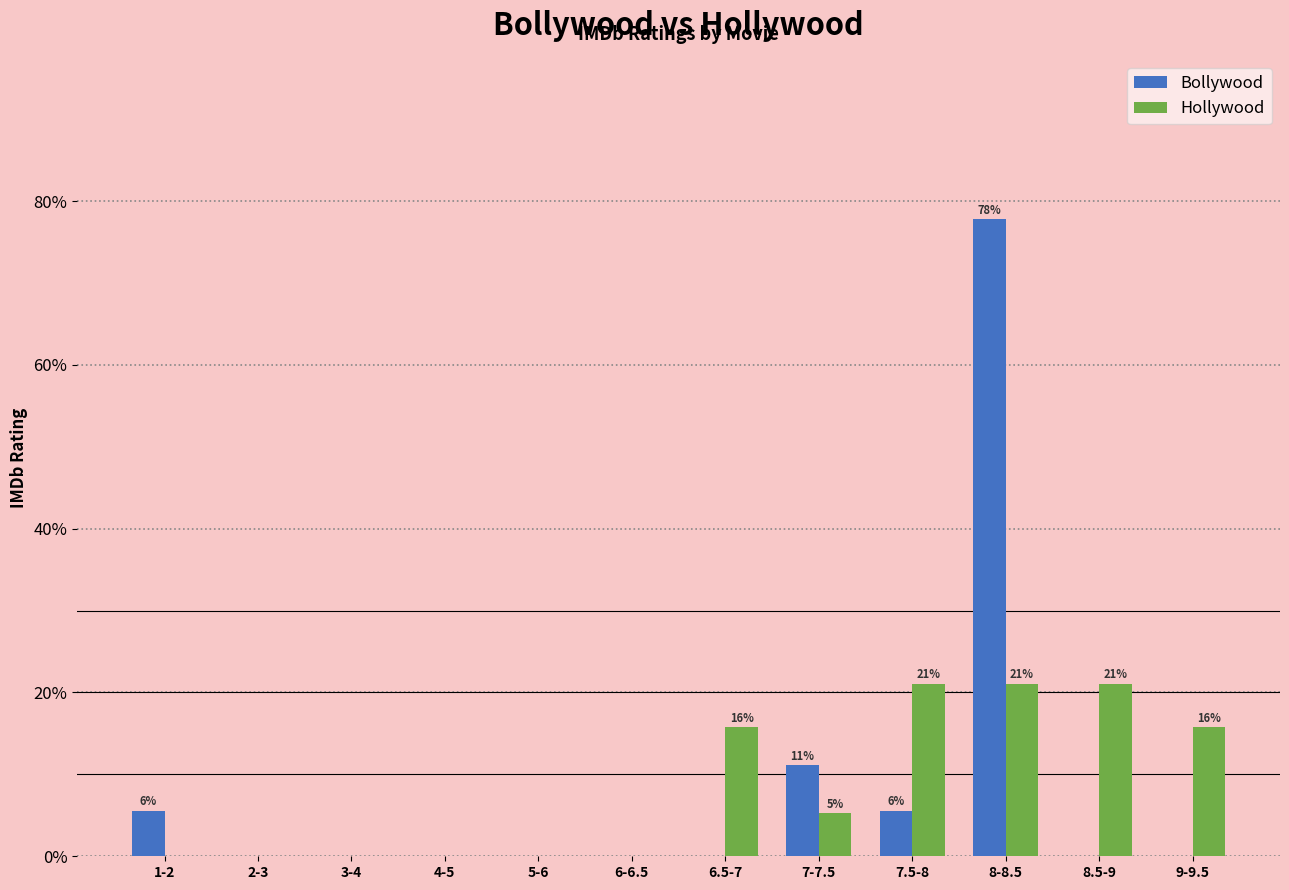

At which category is the sum across all series the highest?

8-8.5